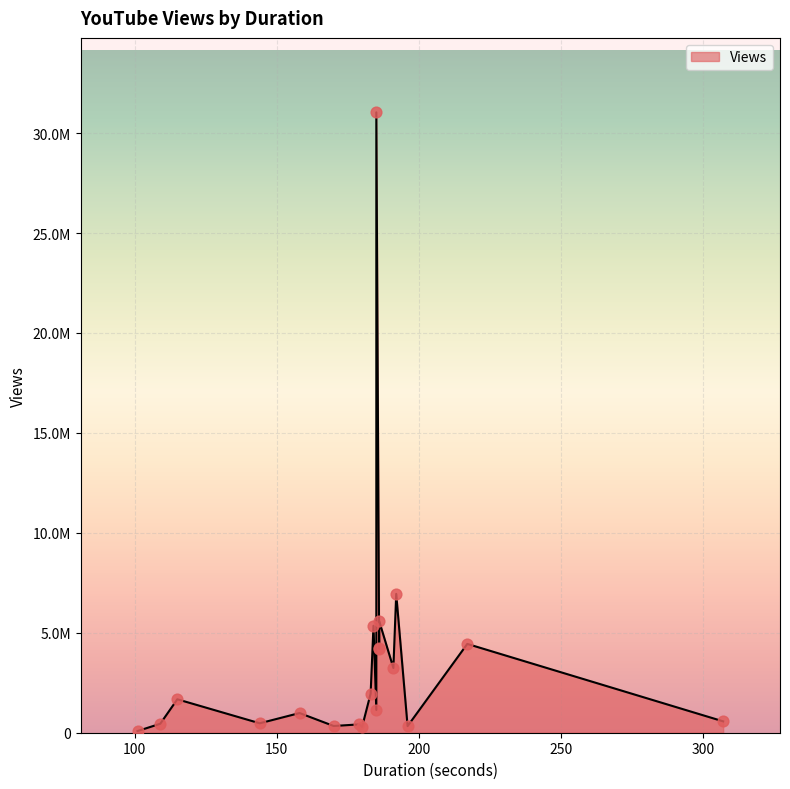

Approximately how many times larger is the value at 192 compared to 170?

20.6